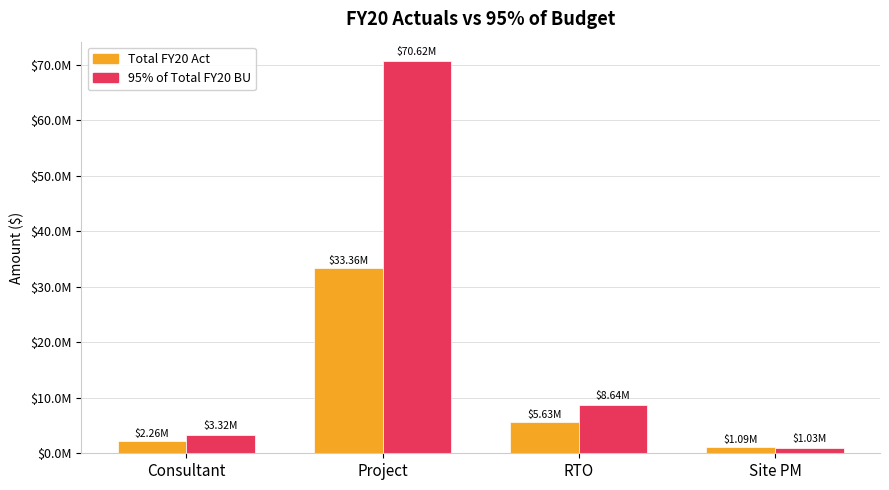

At which label does 95% of Total FY20 BU reach its minimum?

Site PM